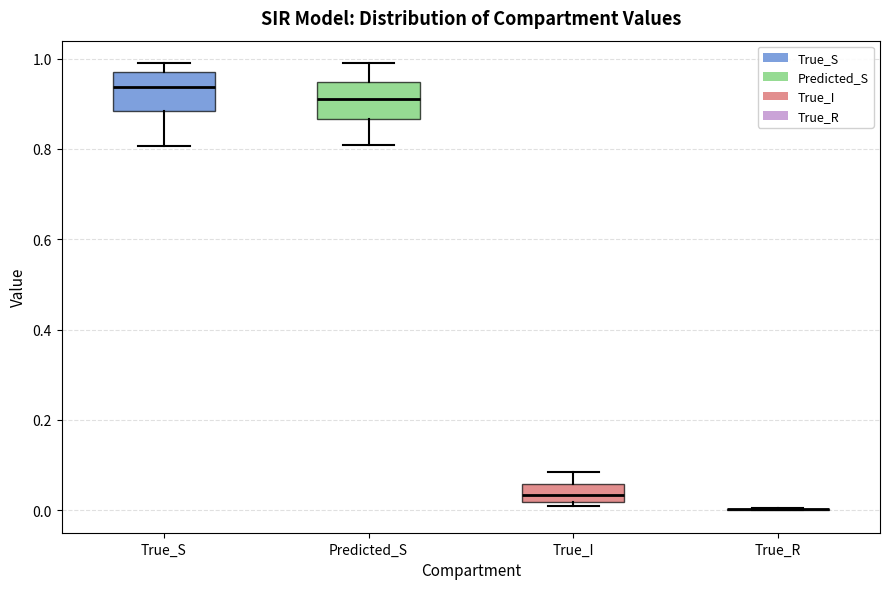

Reading left to right, read every box against the y-axis: the position of its median line, the range the box covers, and the ends of its whiskers. The values are not printed on the chart, so give them approximately, as read against the axis.

True_S: median 0.94, box 0.88 to 0.98, whiskers 0.80 to 1.00
Predicted_S: median 0.92, box 0.86 to 0.94, whiskers 0.80 to 1.00
True_I: median 0.04, box 0.02 to 0.06, whiskers 0.00 to 0.08
True_R: box collapsed to a line at 0.00, whiskers 0.00 to 0.00